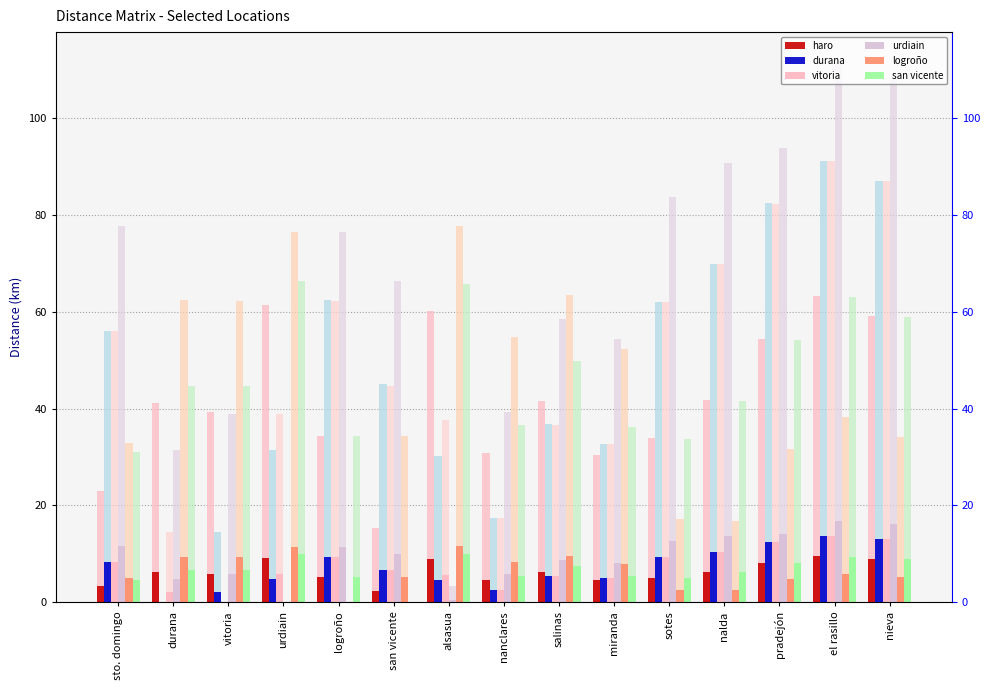

What is the label of the 13th bar from the right?

vitoria